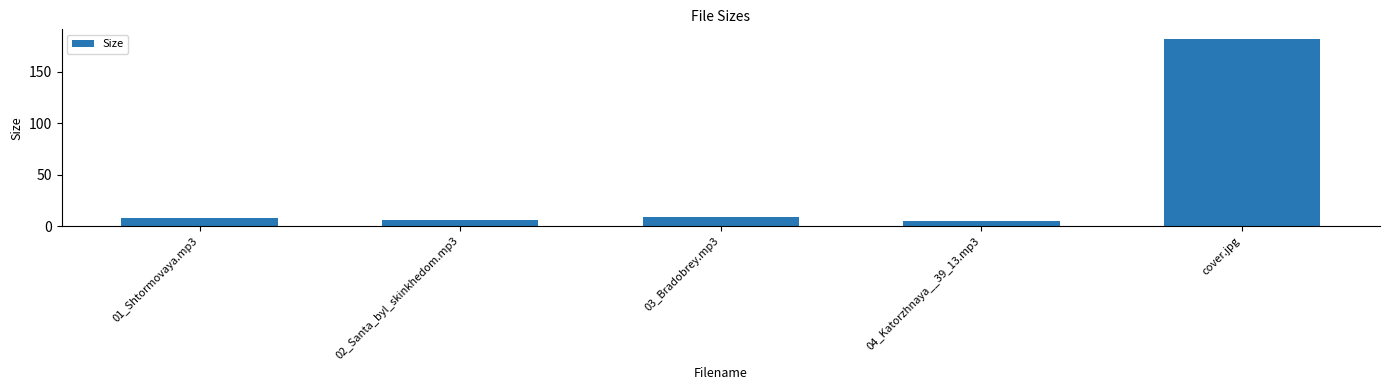

What is the greatest value displayed?

182.0